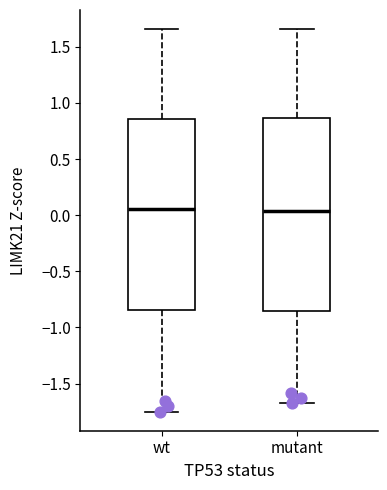

Reading left to right, transcribe this box plot: for each box, give where its median line is, the range the box spans, and where its two whiskers end, as read against the y-axis. The values are not printed on the chart, so give them approximately, as read against the axis.

wt: median 0.05, box -0.85 to 0.85, whiskers -1.75 to 1.65
mutant: median 0.05, box -0.85 to 0.85, whiskers -1.70 to 1.65